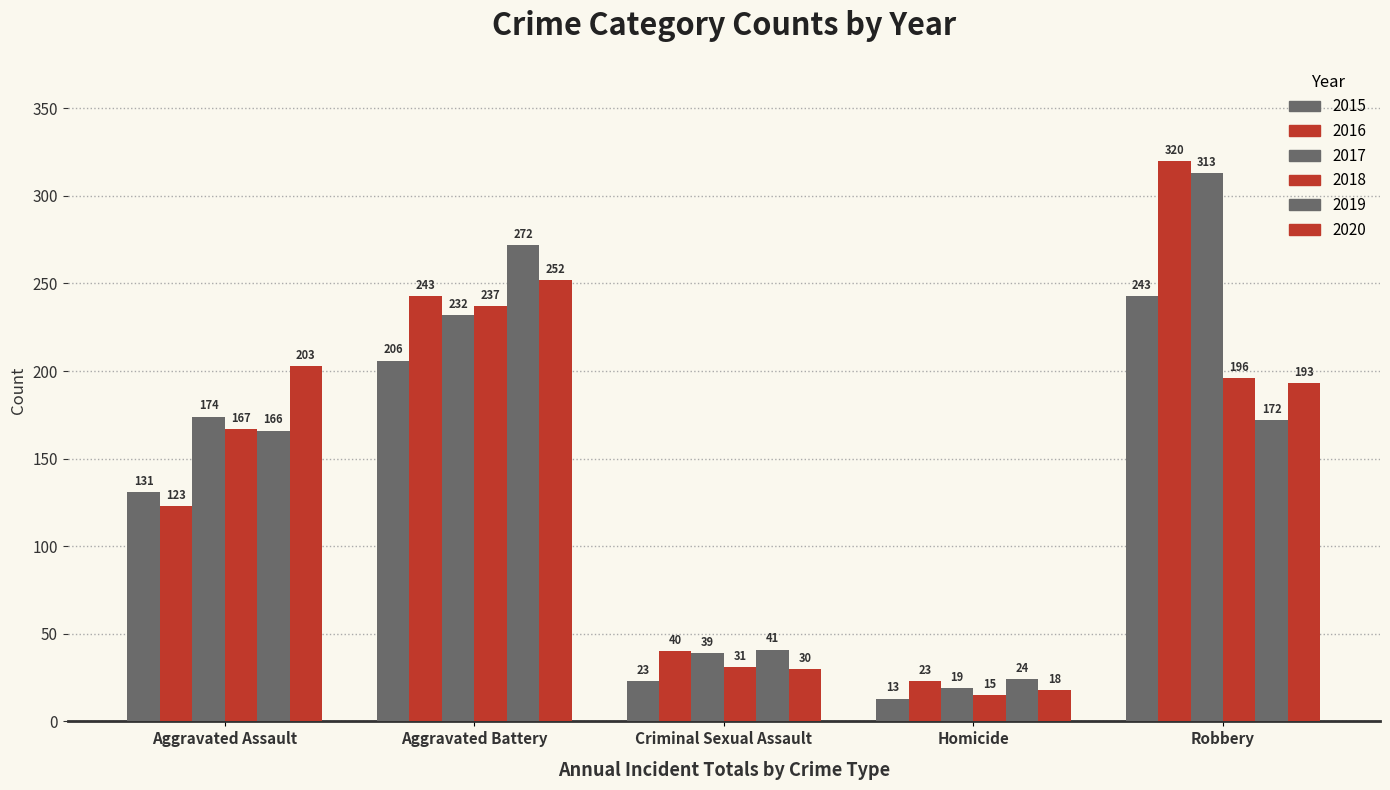

How many series are shown in this chart?

6